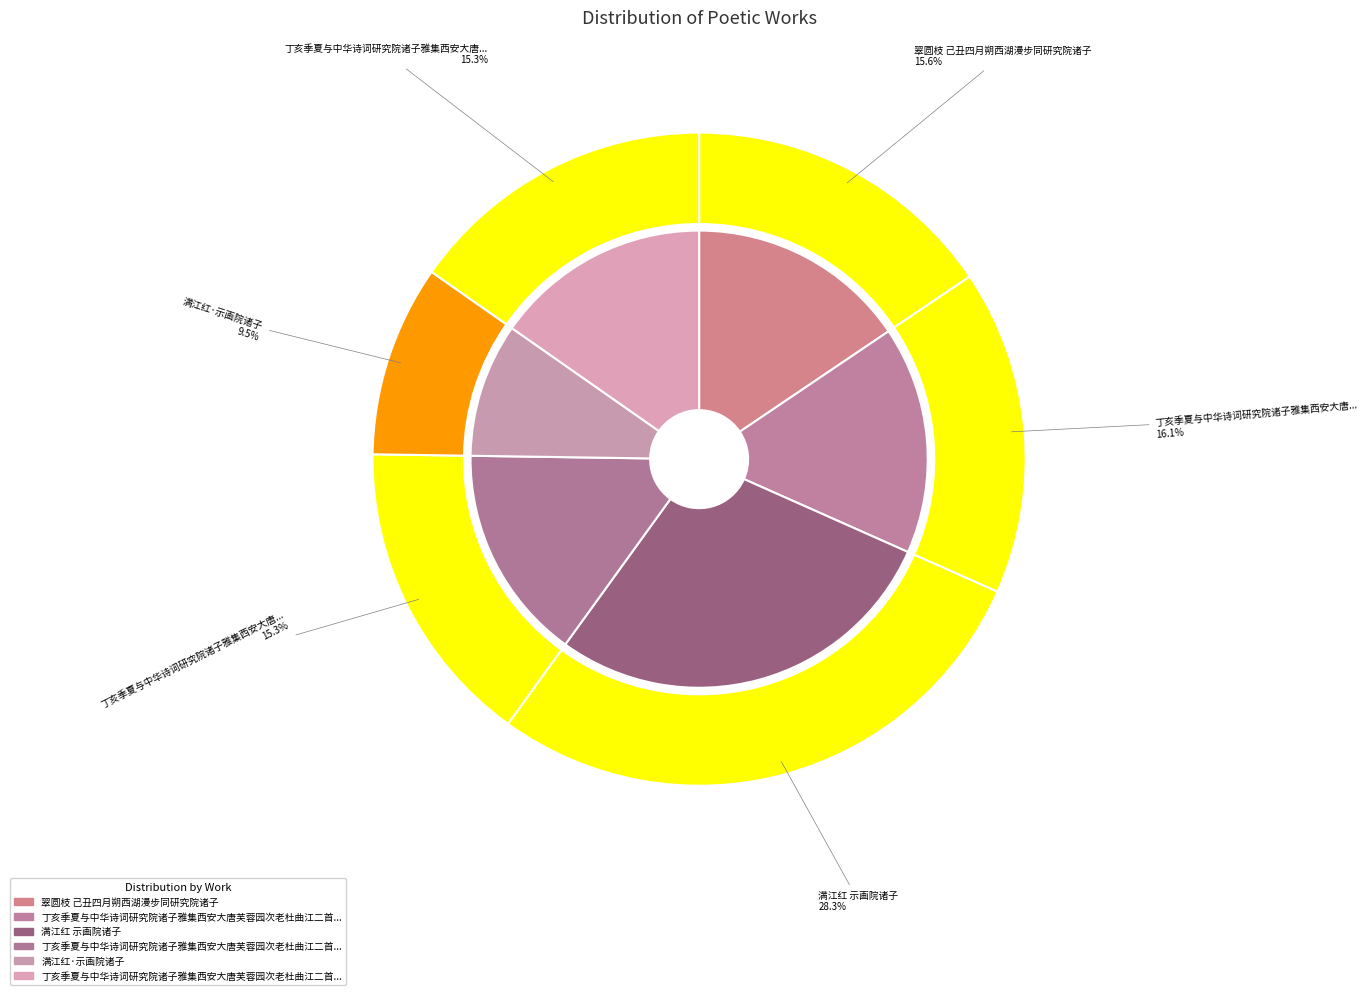

What is the change in value from 丁亥季夏与中华诗词研究院诸子雅集西安大唐芙蓉园次老杜曲江二首韵 to 满江红·示画院诸子?

-192572